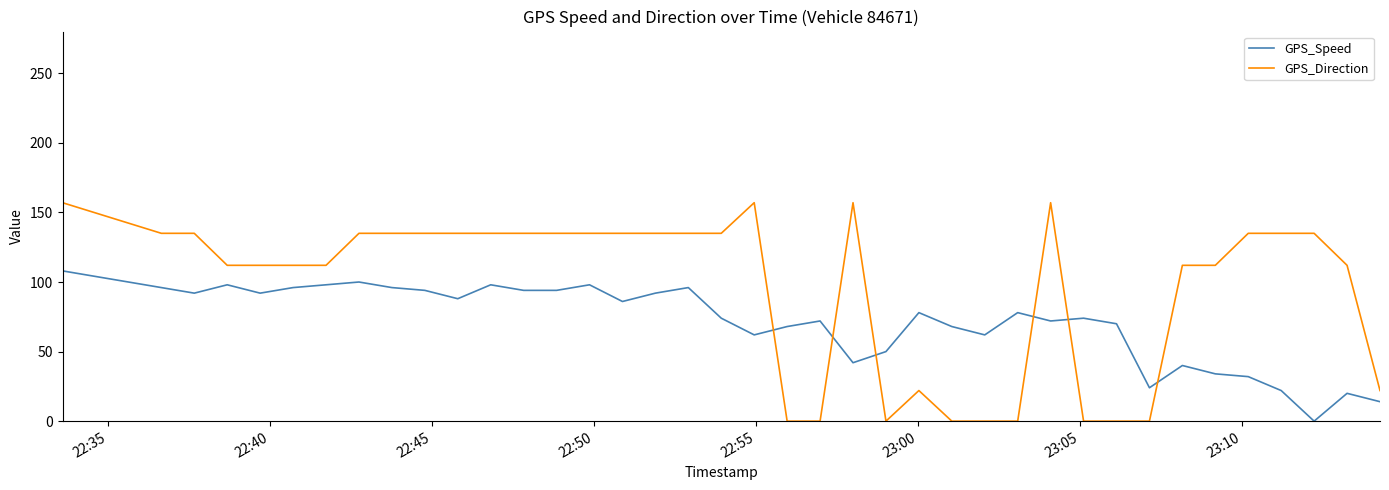

Which series has the largest total across all categories?

GPS_Direction